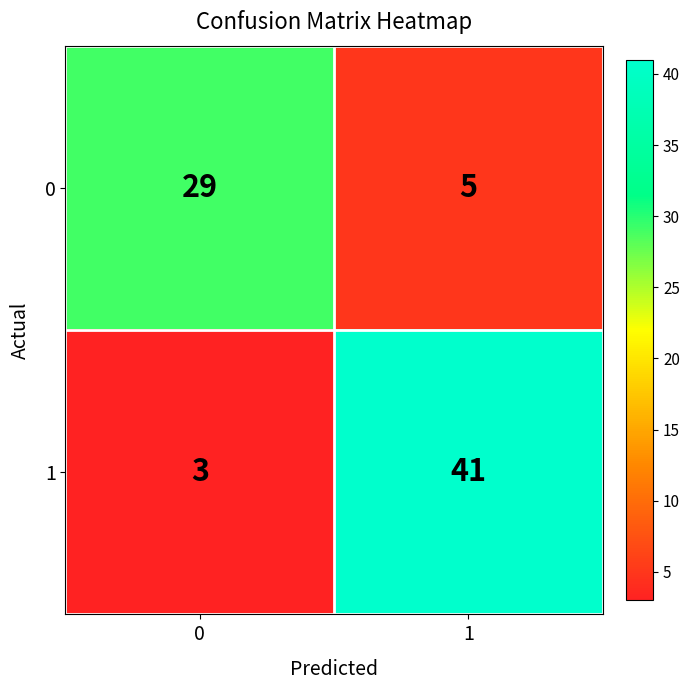

What is the average value of the 0 series?

17